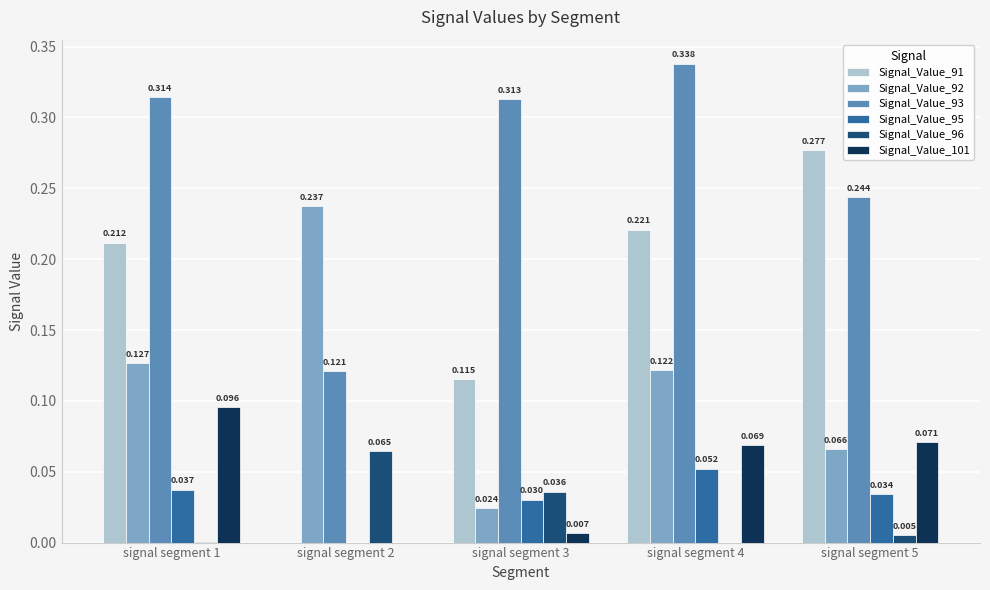

Which has a higher value, signal segment 4 or signal segment 5?

signal segment 5